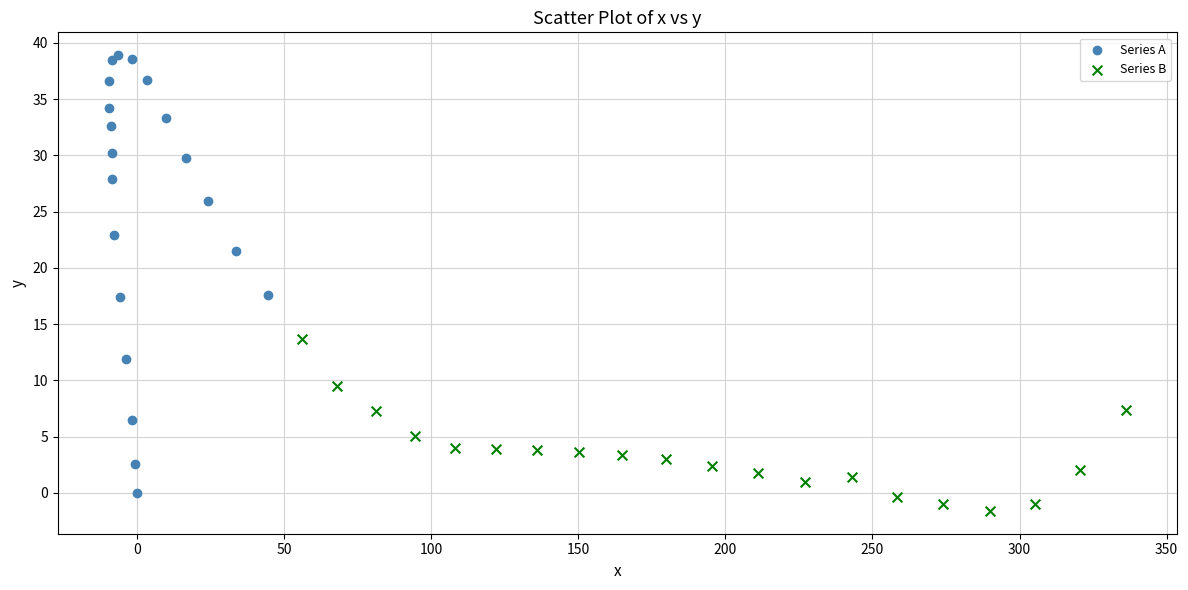

Which series contains the lowest Y value?

Series B